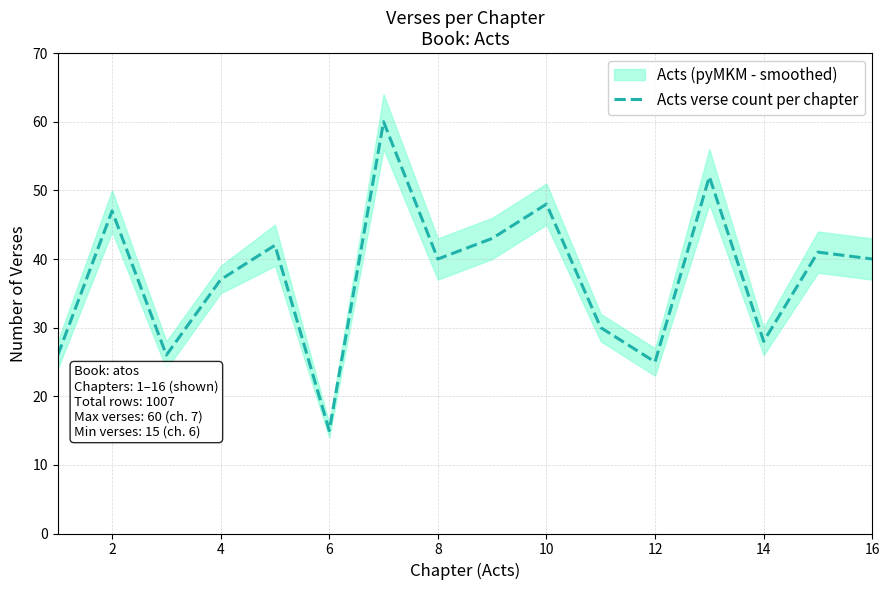

What is the minimum value for Acts verse count per chapter?

15